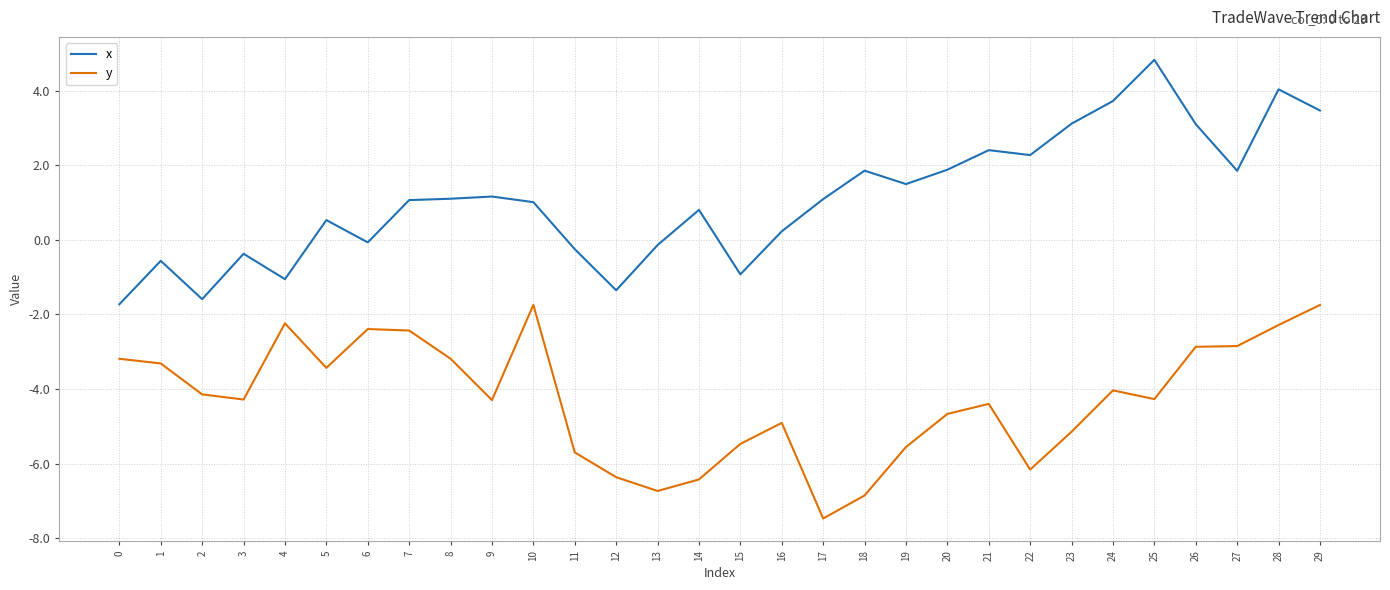

What is the total value across all series at 7?

-1.4